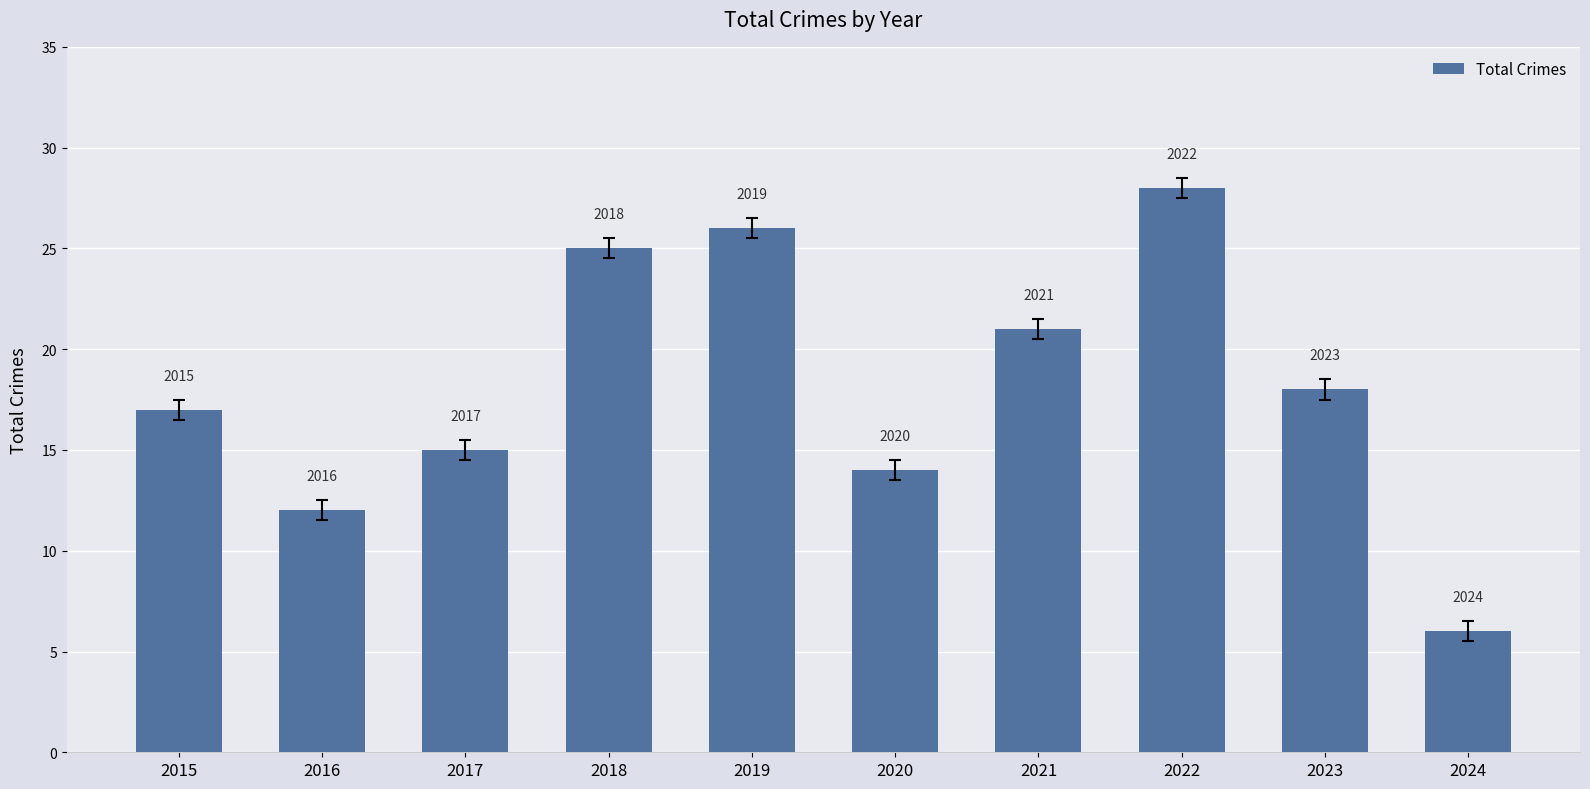

Does the chart contain any negative values?

No